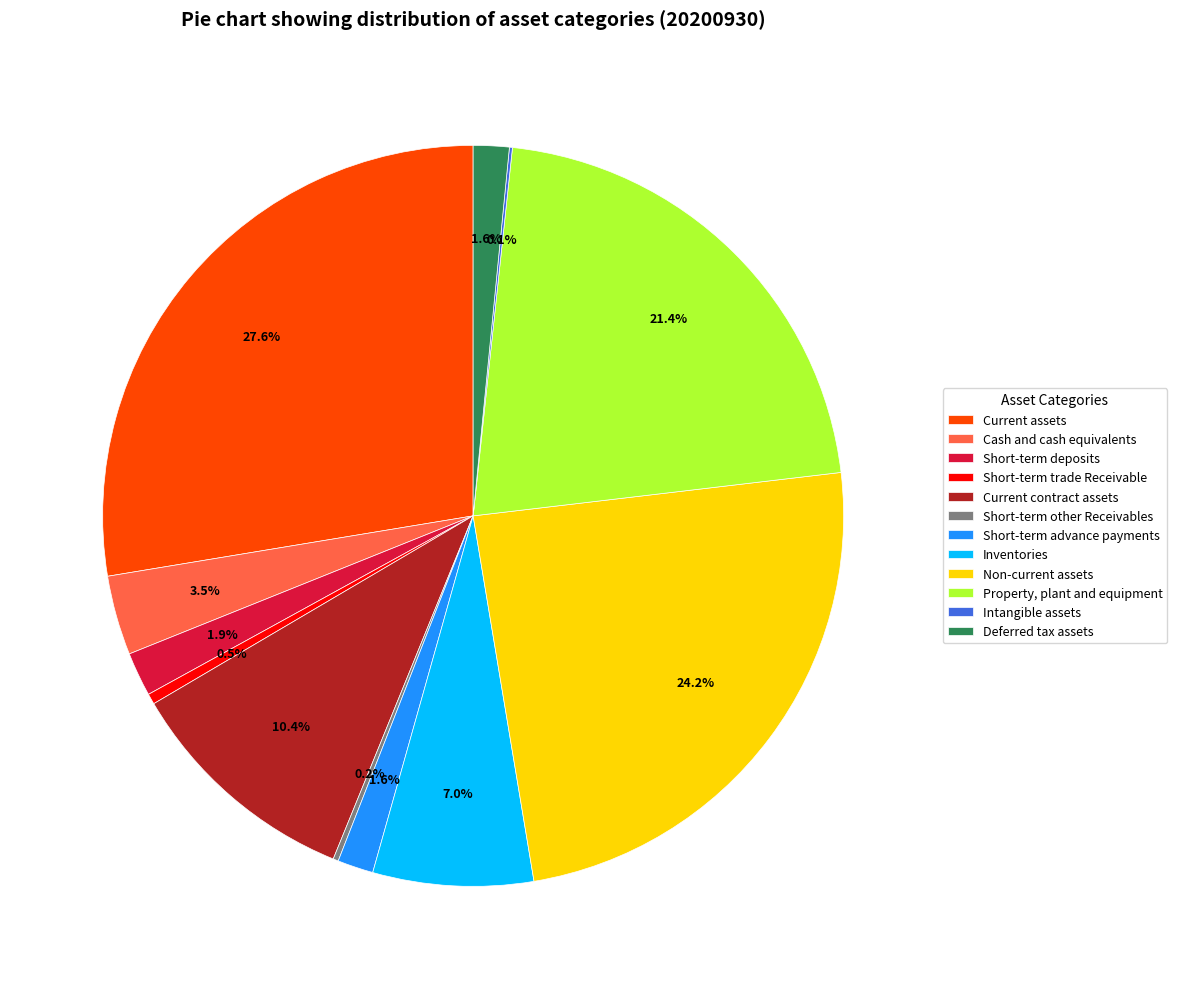

Which has a higher value, Short-term deposits or Cash and cash equivalents?

Cash and cash equivalents